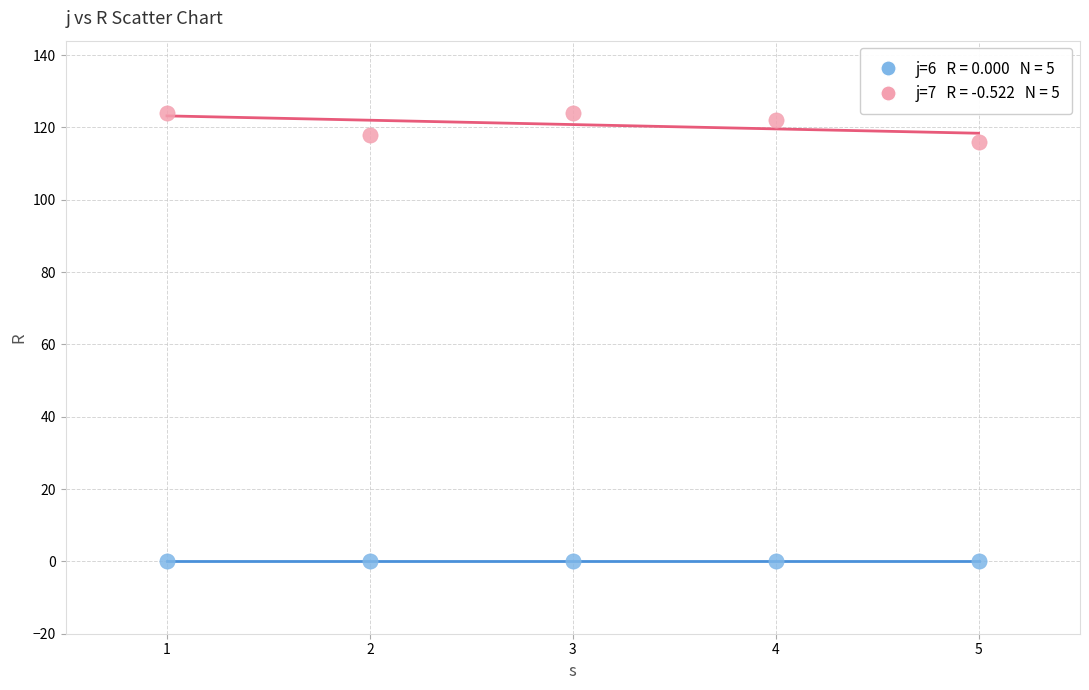

Across all data points, what is the average Y value?

60